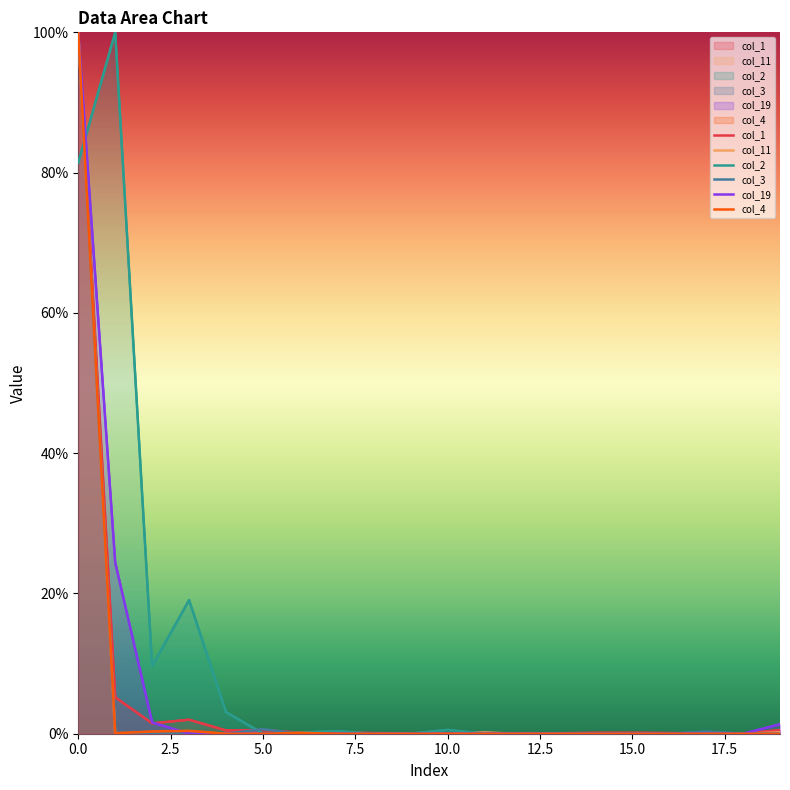

What is the difference between the highest and lowest values at 15?

0.1